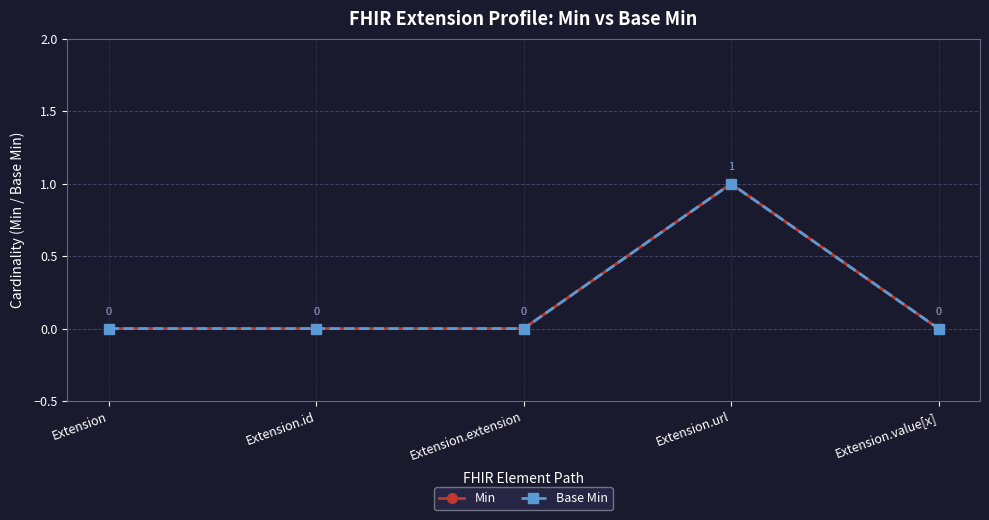

What is the label of the 5th point from the right?

Extension